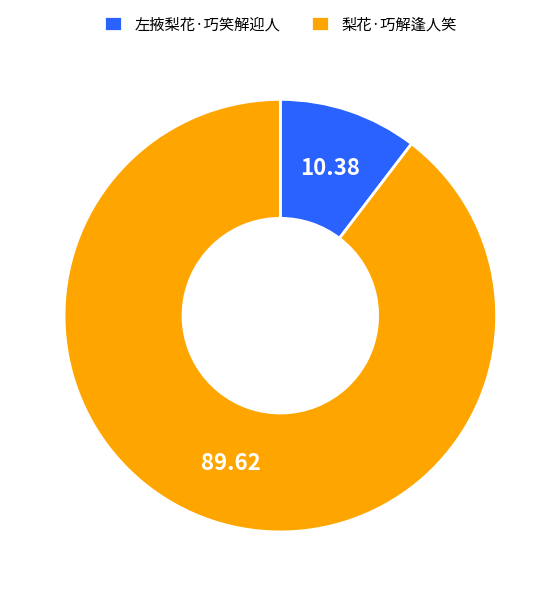

How many segments does this pie chart have?

2